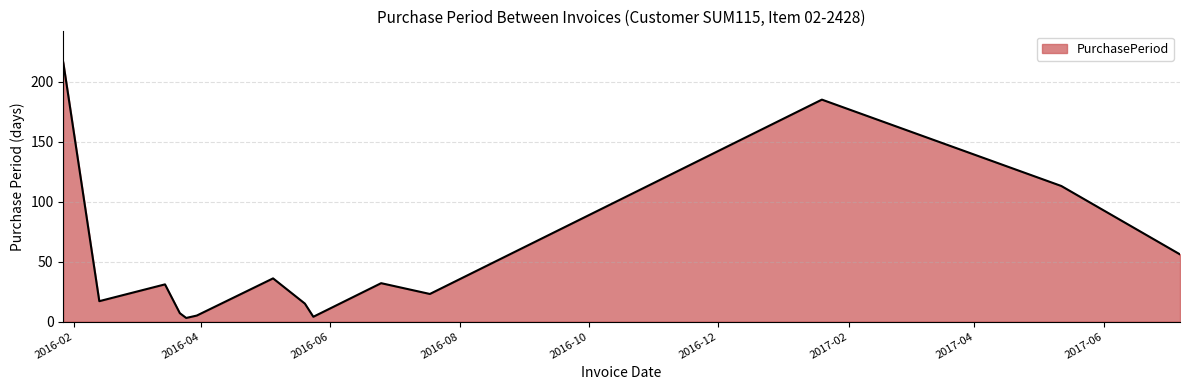

What is the greatest value displayed?

216